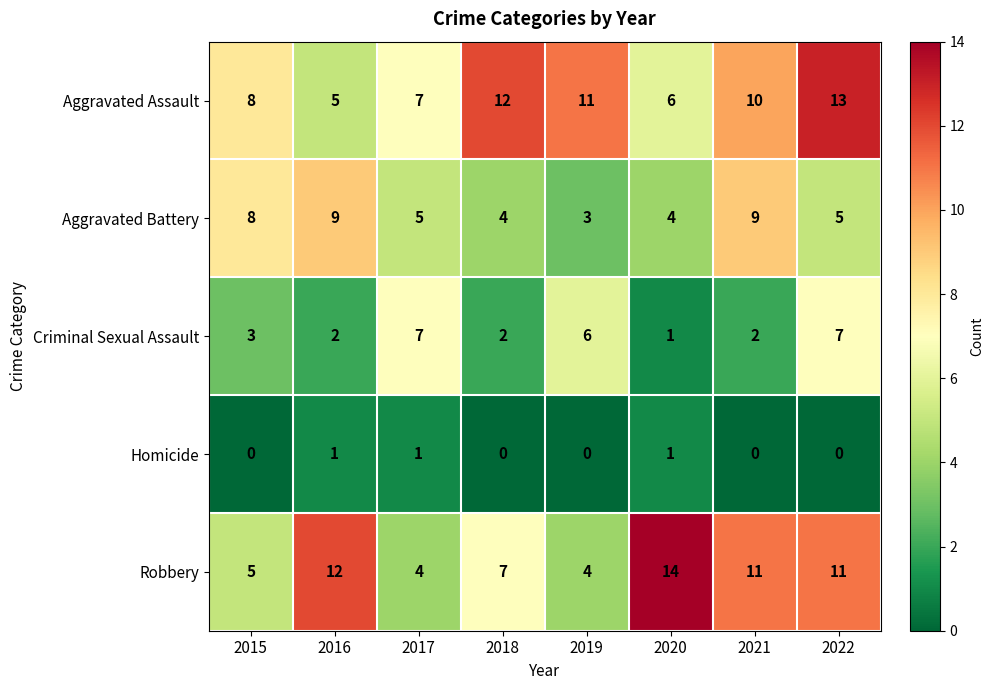

At which label is Robbery closest to 9?

2018